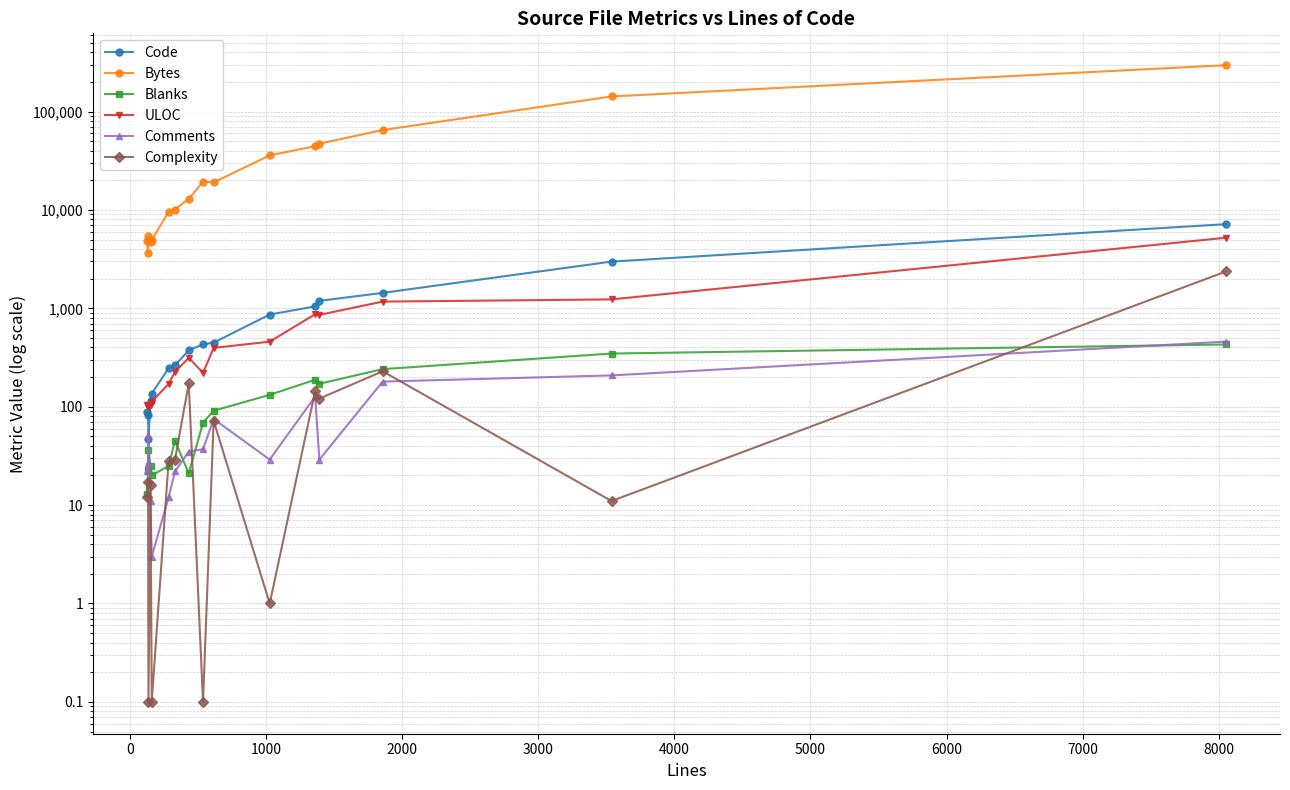

Reading left to right, transcribe all the data shown in this chart.

Code: 88.0	82.0	47.0	114.0	136.0	246.0	263.0	375.0	430.0	448.0	865.0	1045.0	1191.0	1435.0	2983.0	7166.0
Bytes: 4840.0	3644.0	5420.0	4668.0	4943.0	9575.0	10097.0	12957.0	19335.0	19034.0	35839.0	44469.0	47126.0	64811.0	142319.0	295879.0
Blanks: 13.0	23.0	36.0	25.0	20.0	25.0	45.0	21.0	69.0	91.0	132.0	188.0	171.0	241.0	347.0	429.0
ULOC: 105.0	104.0	100.0	104.0	112.0	171.0	226.0	314.0	221.0	396.0	458.0	871.0	858.0	1170.0	1232.0	5216.0
Comments: 22.0	27.0	52.0	11.0	3.0	12.0	22.0	35.0	37.0	75.0	29.0	127.0	29.0	180.0	208.0	459.0
Complexity: 12.0	17.0	0.1	16.0	0.1	28.0	29.0	173.0	0.1	72.0	1.0	144.0	121.0	229.0	11.0	2369.0